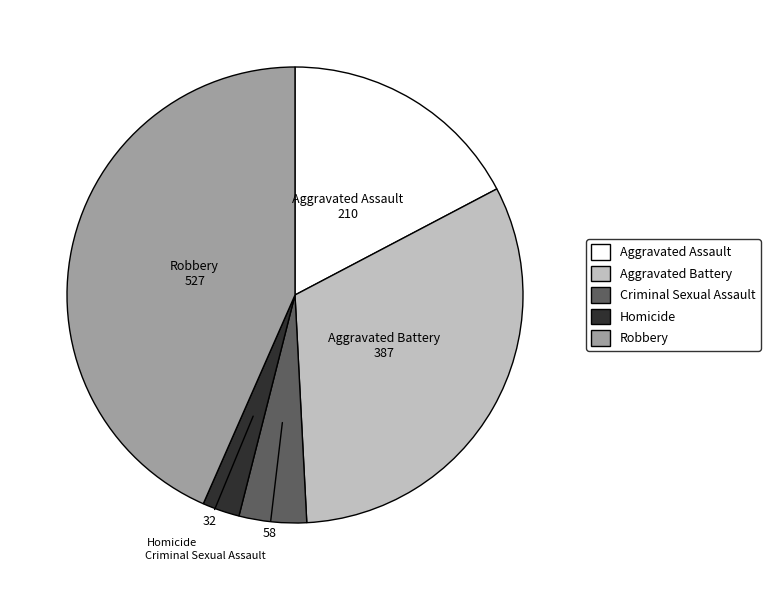

Count the number of slices in the pie.

5